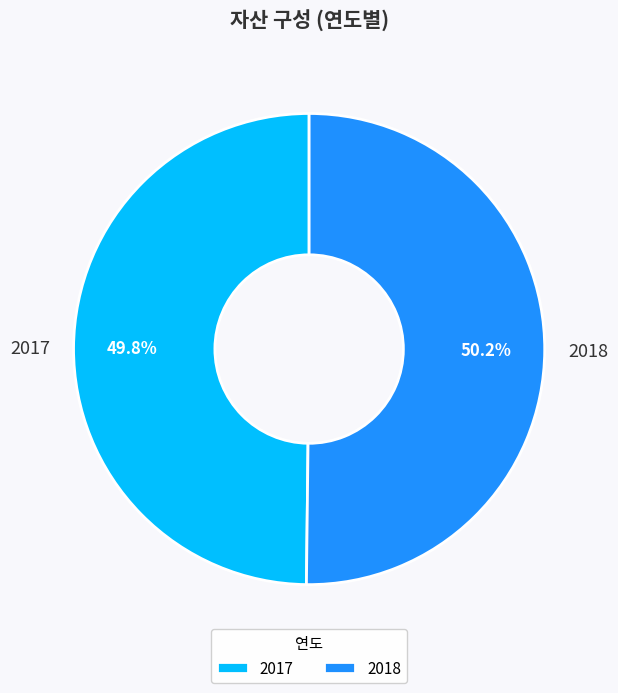

What is the ratio of the value at 2018 to the value at 2017?

1.0